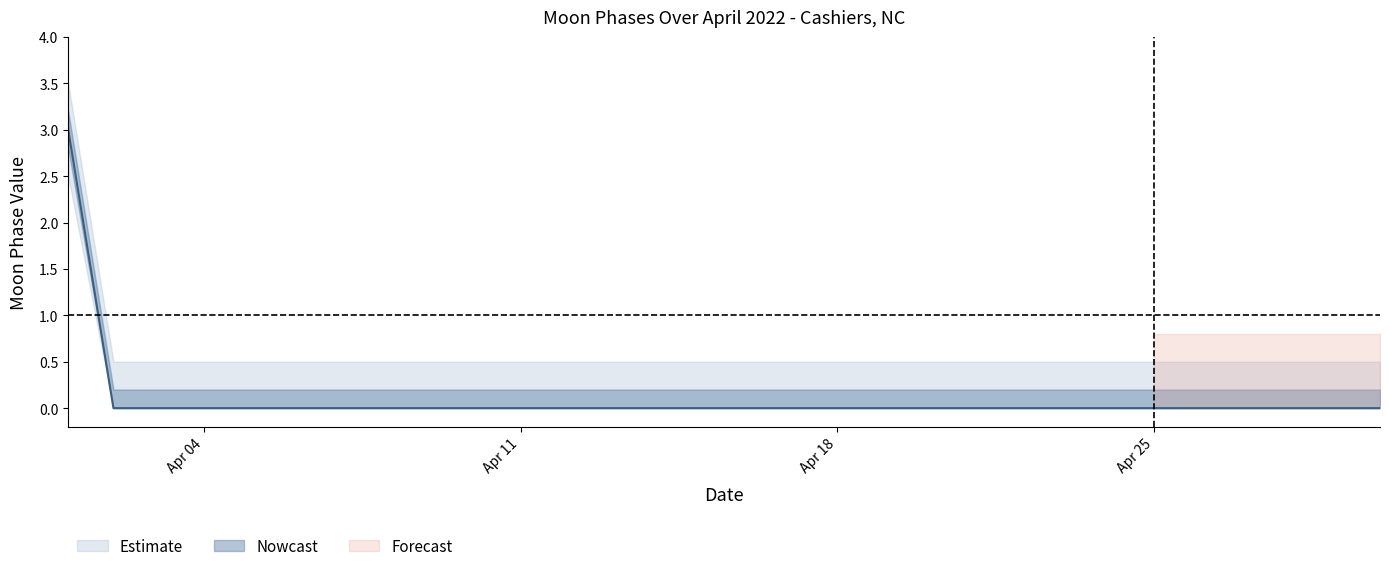

Between 2022-04-17 and 2022-04-21, which is larger?

2022-04-17